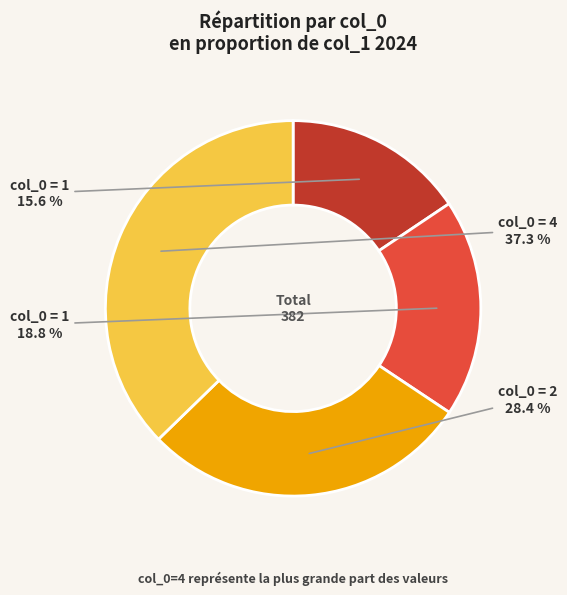

Is there any slice that represents more than half of the pie?

No